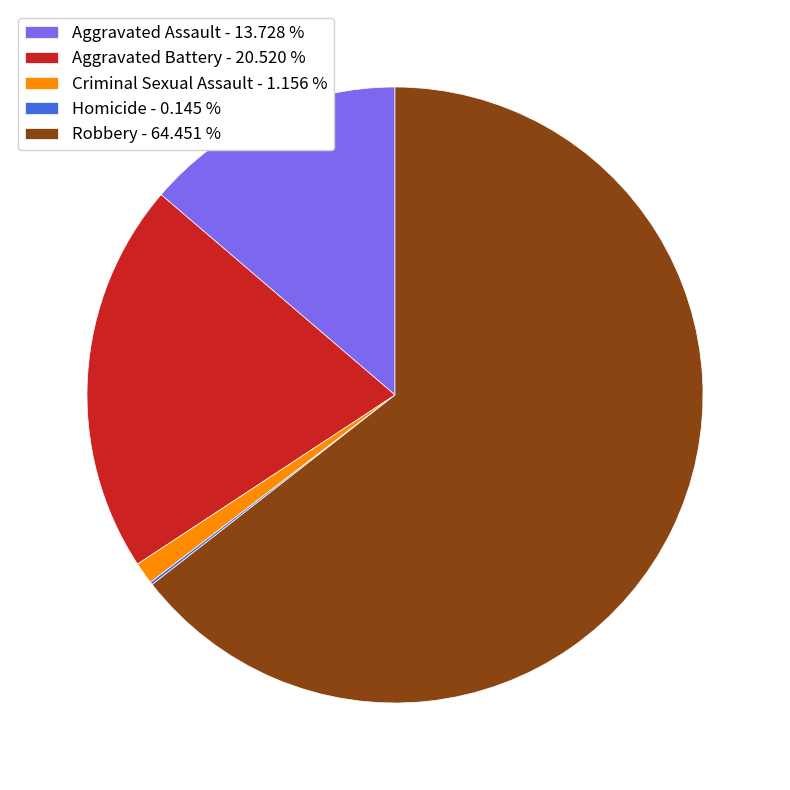

Which has a higher value, Criminal Sexual Assault - 1.156 % or Robbery - 64.451 %?

Robbery - 64.451 %